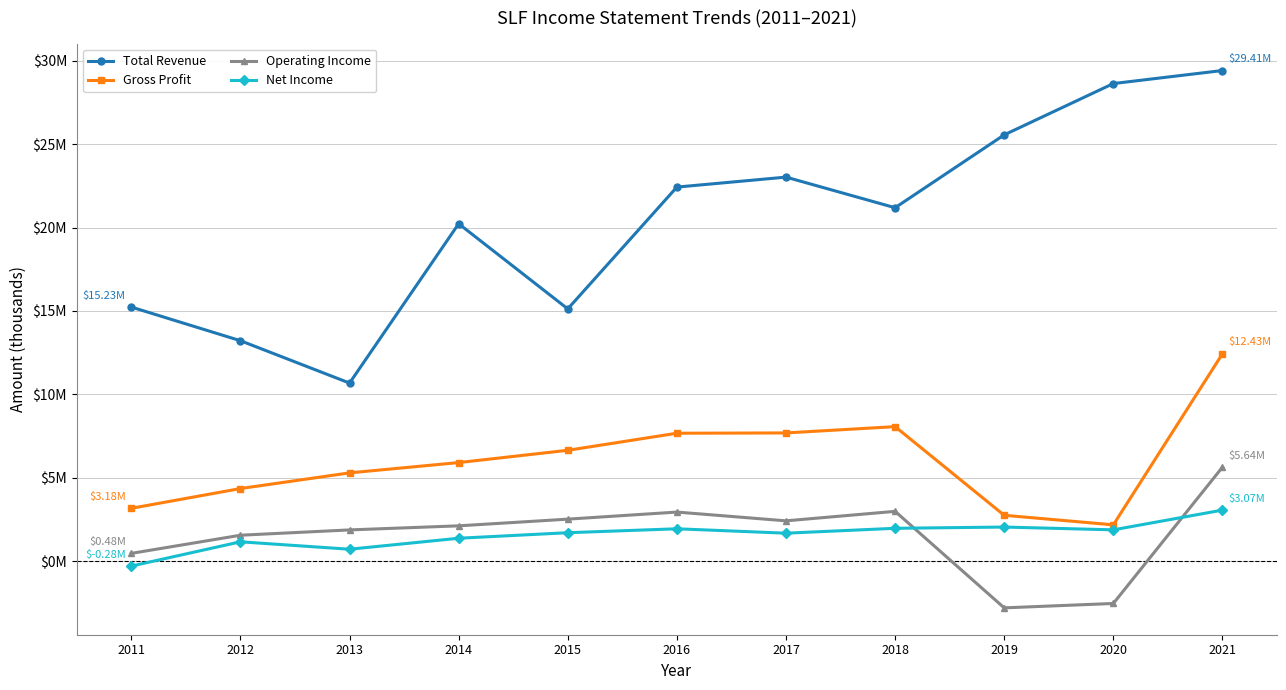

What are all the series names shown in the legend?

Total Revenue, Gross Profit, Operating Income, Net Income